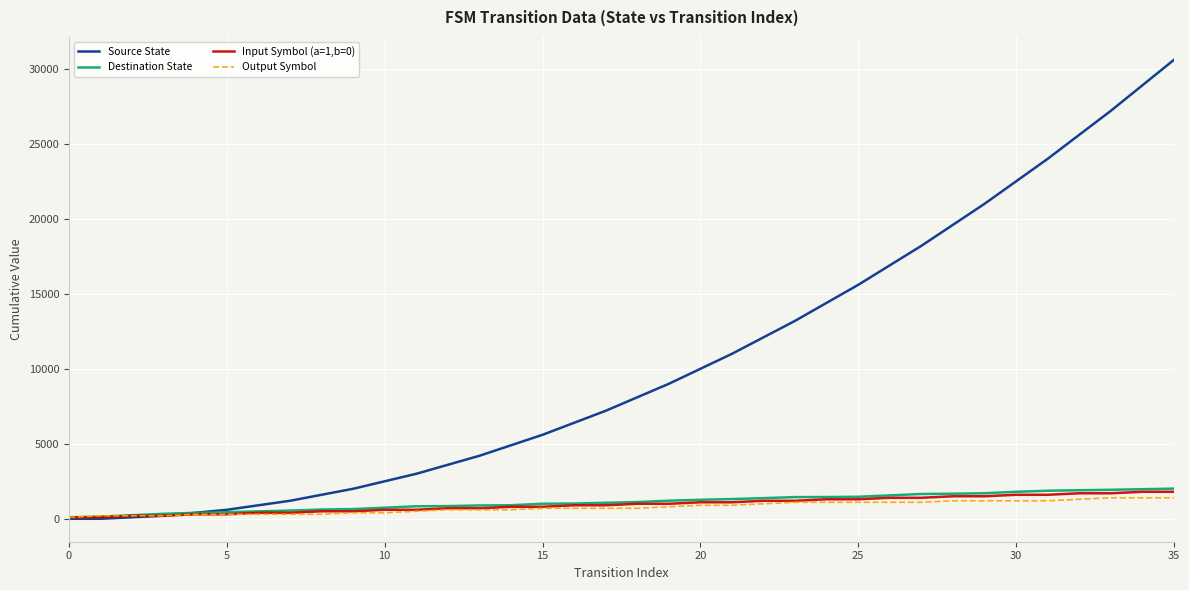

At how many categories does at least one series exceed 28618?

2